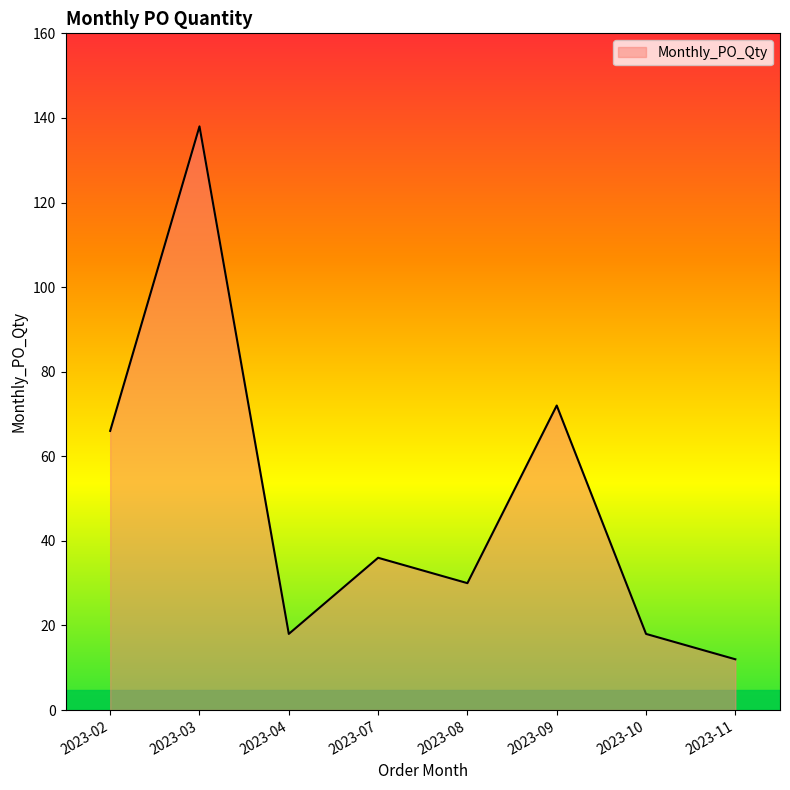

At which category does the data reach its first local valley?

2023-04